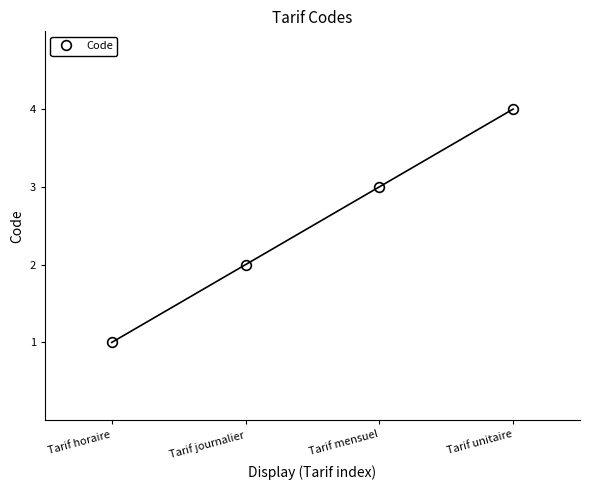

Reading right to left, transcribe all the data shown in this chart.

4	3	2	1